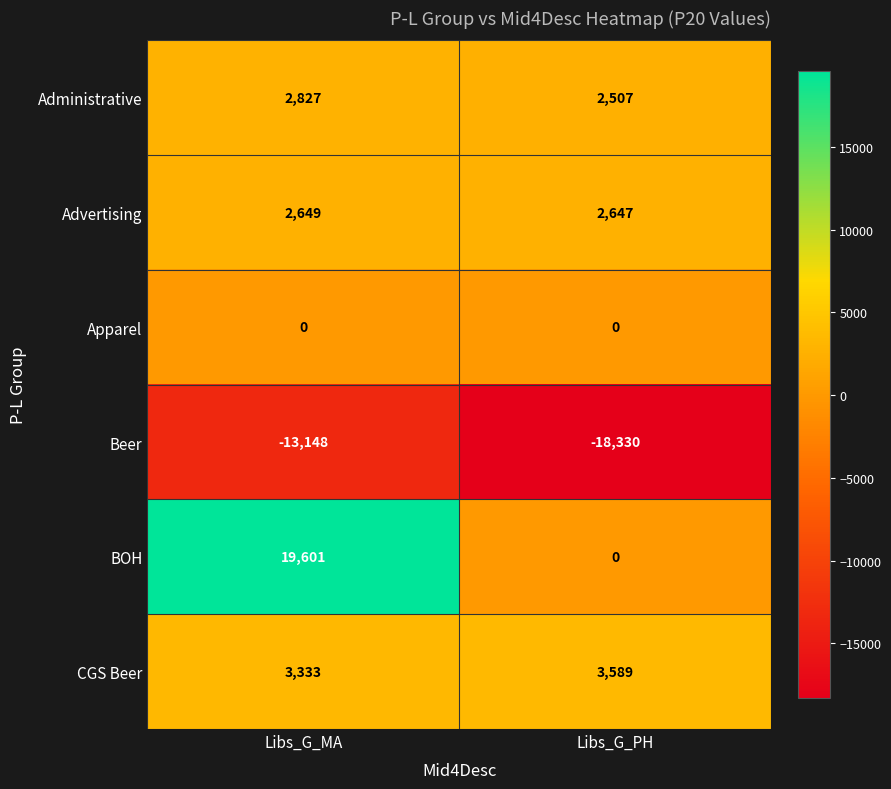

Which series has the largest total across all categories?

BOH